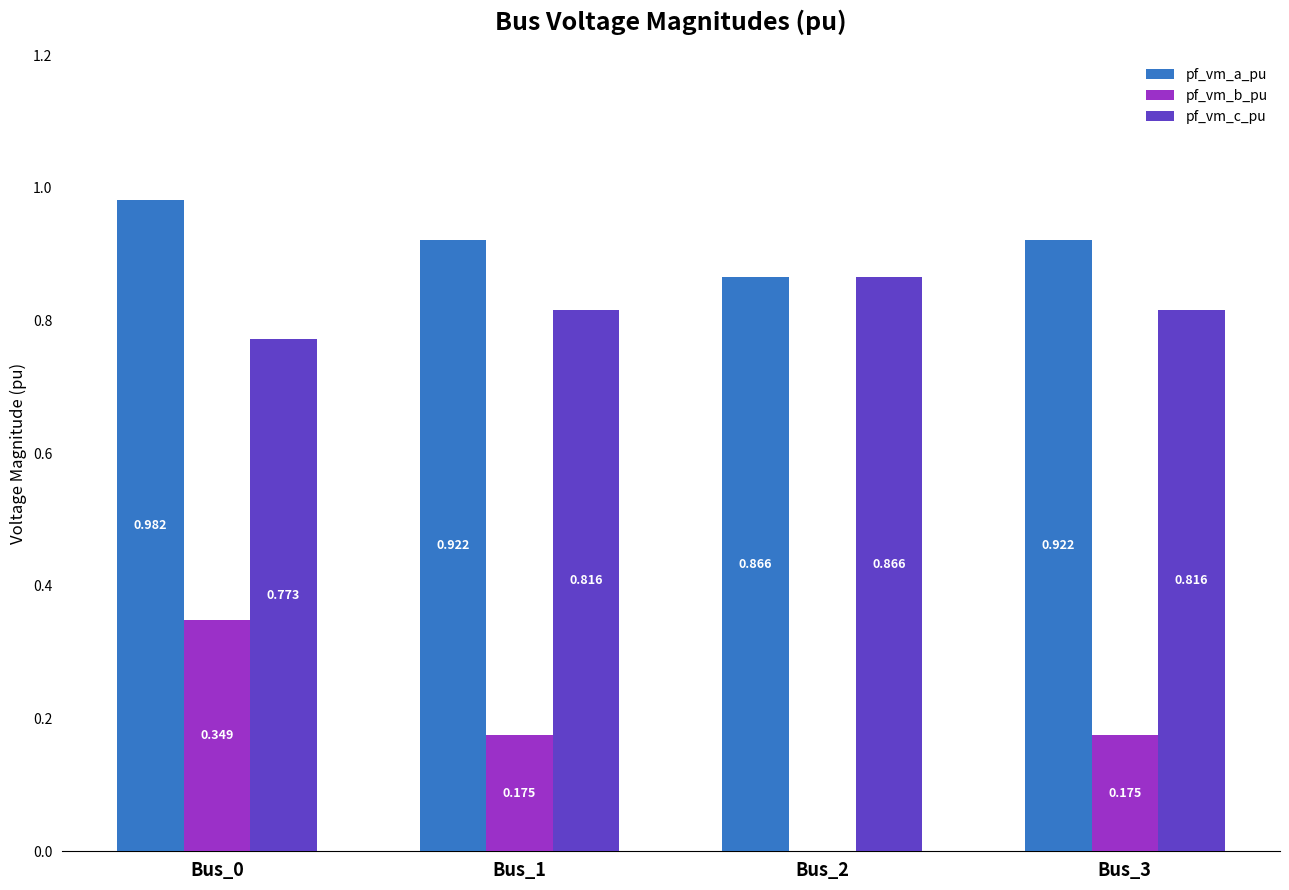

Which series has the largest total across all categories?

pf_vm_a_pu